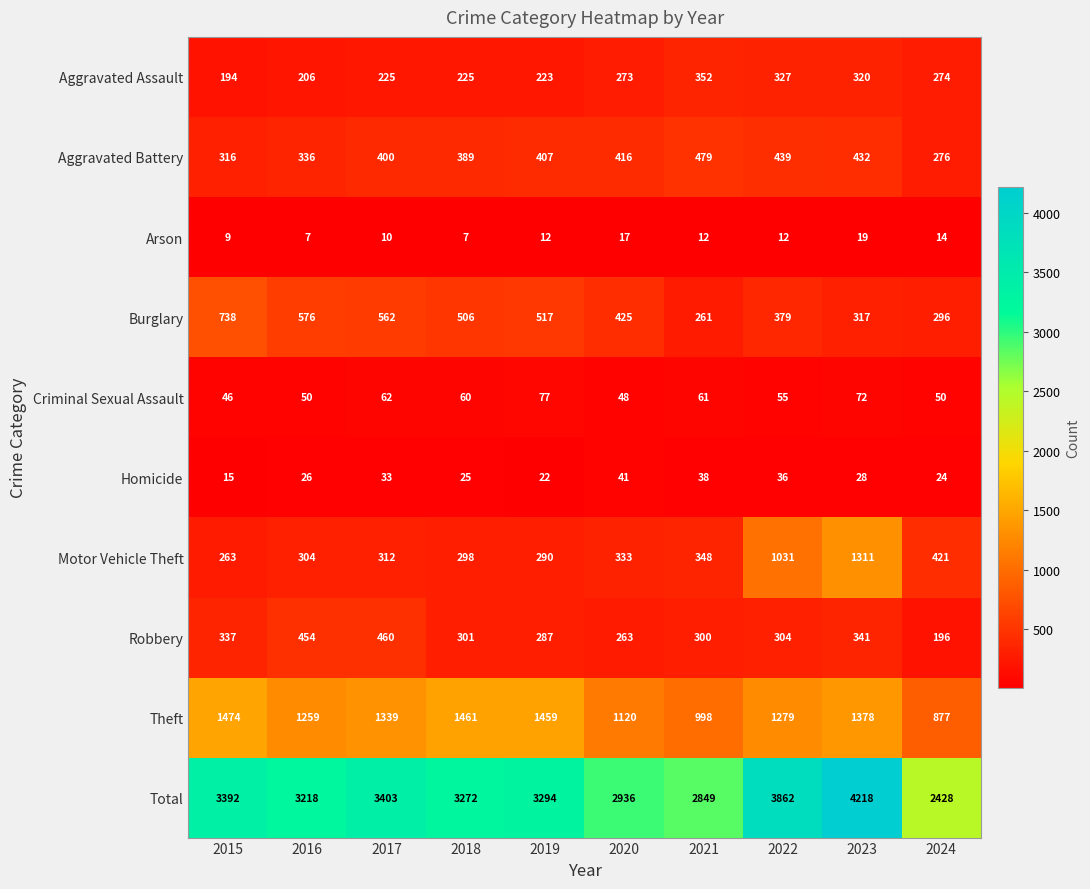

Between 2018 and 2022, which series saw the biggest shift?

Motor Vehicle Theft